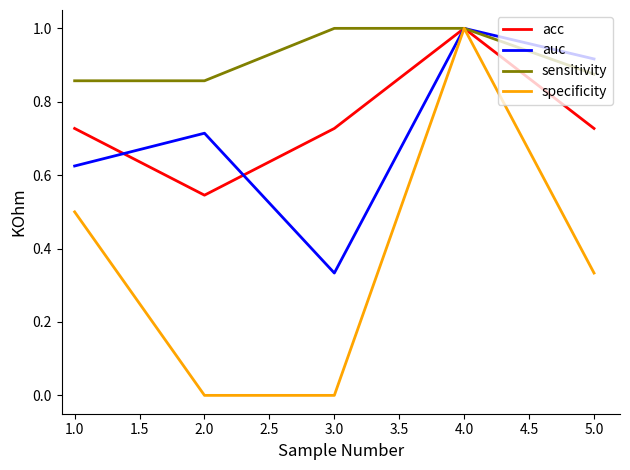

How many lines are shown in the chart?

4